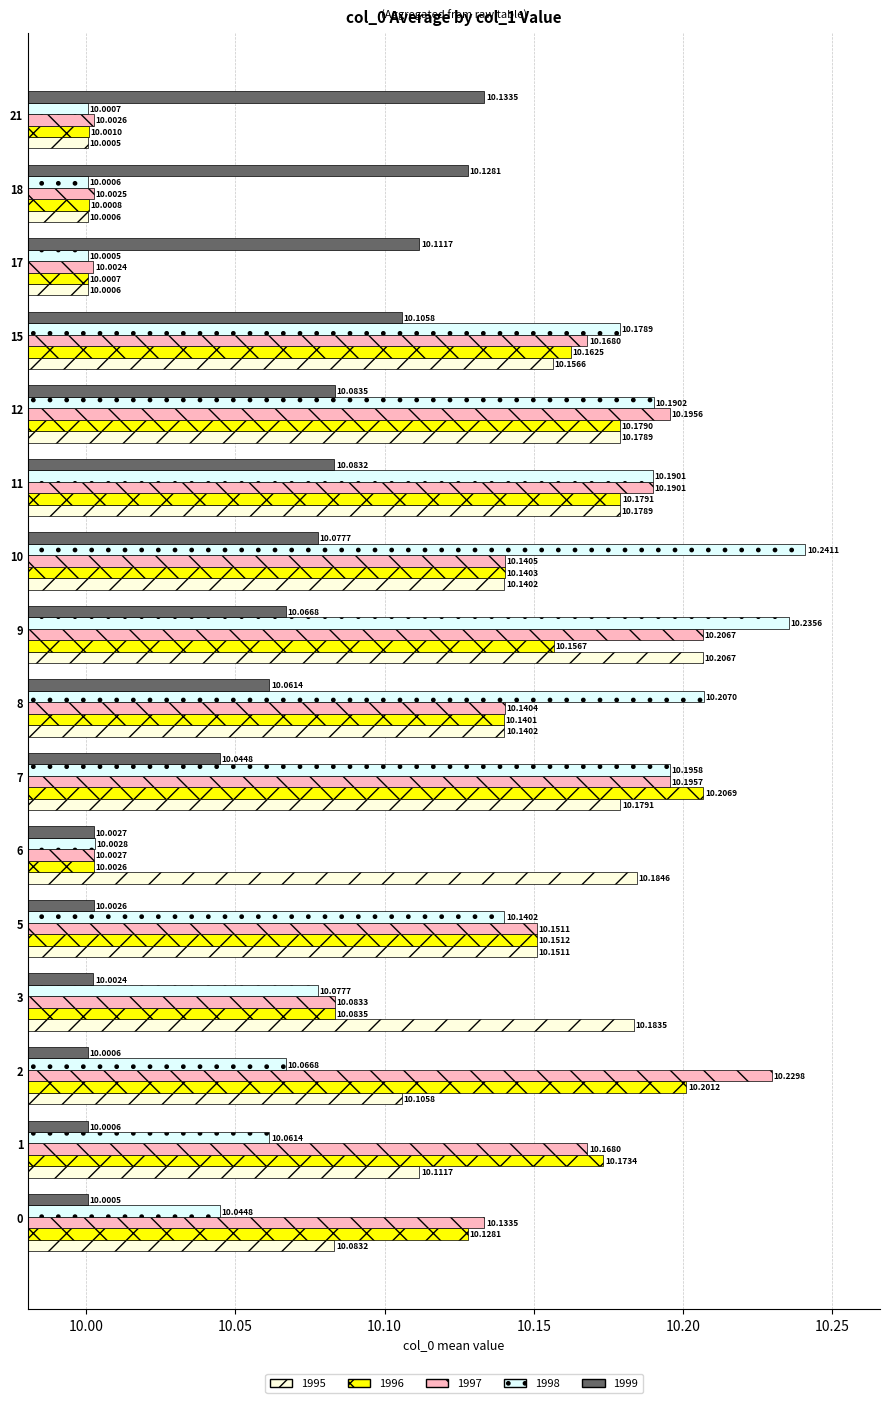

List the series in order of their peak value, lowest first.

1999, 1995, 1996, 1997, 1998